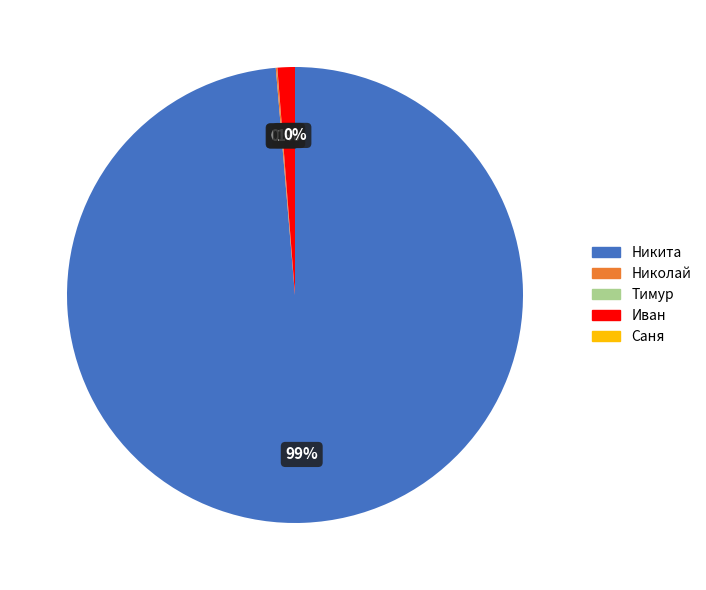

What is the total percentage of Тимур and Николай?

0.1%